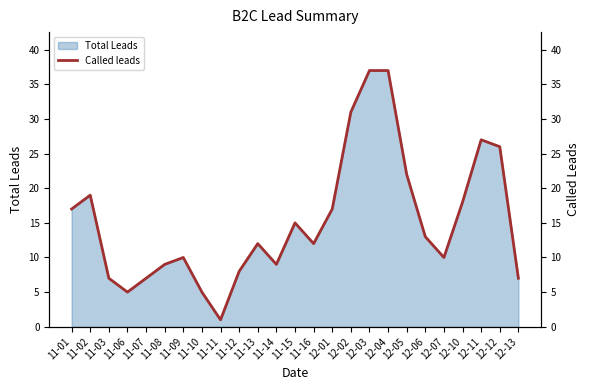

How many values are below 12?

11